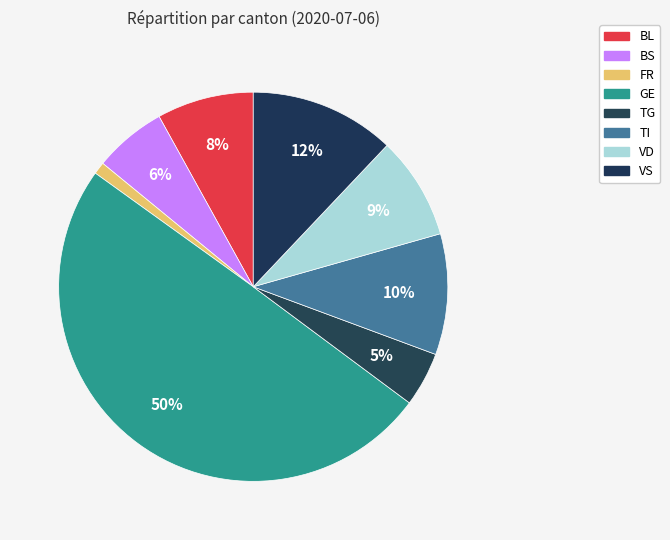

Rank the categories by value from highest to lowest.

GE, VS, TI, VD, BL, BS, TG, FR